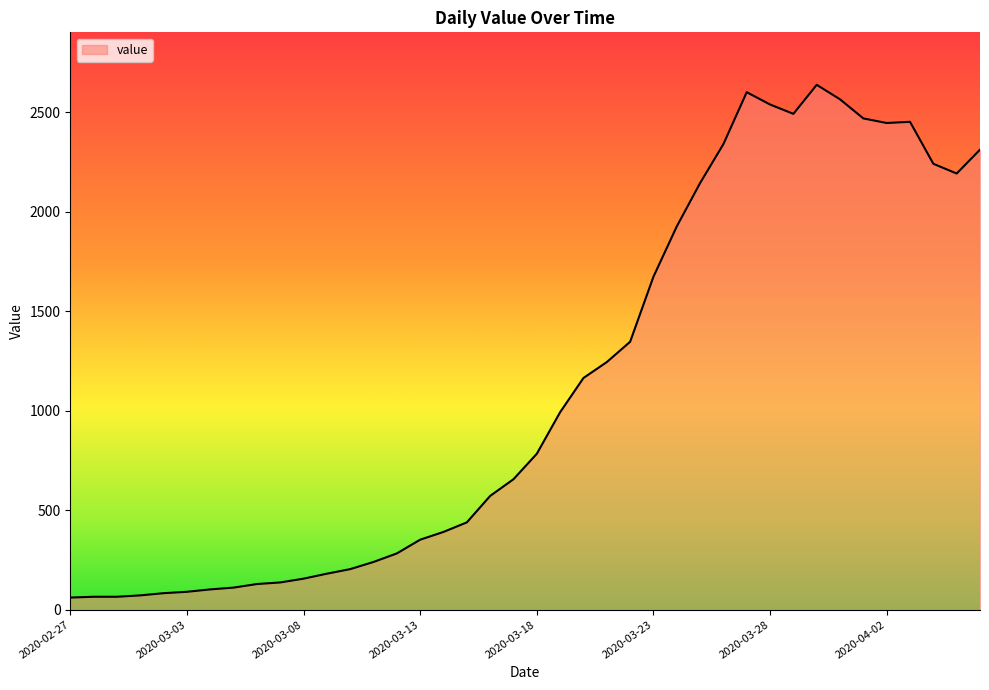

What is the smallest value displayed?

61